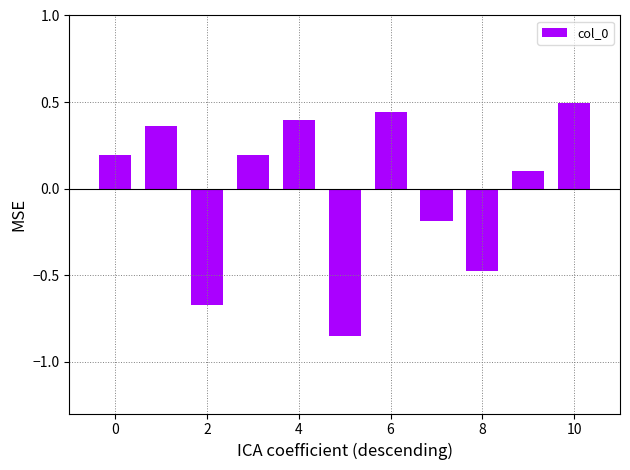

What is the greatest value displayed?

0.5